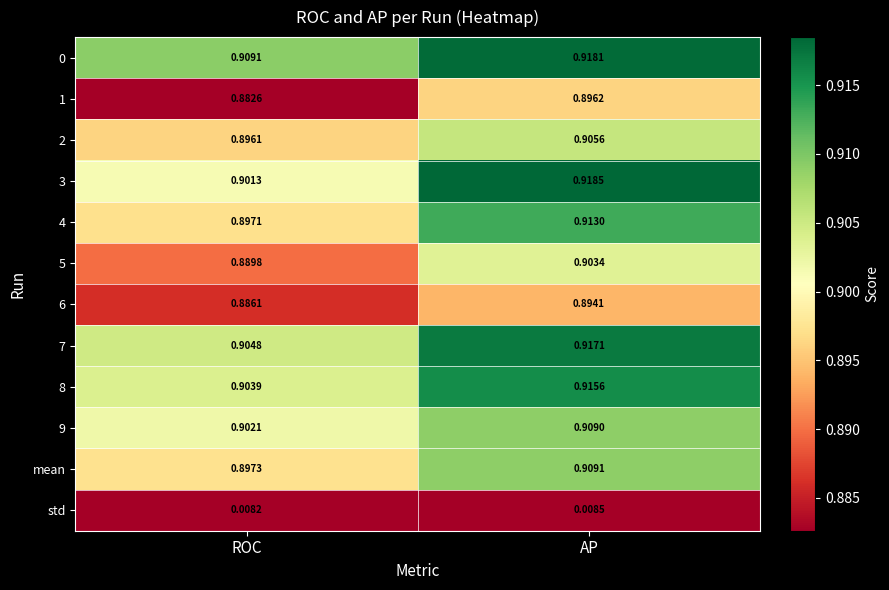

Is the value of 7 at ROC greater than the value of mean at AP?

No